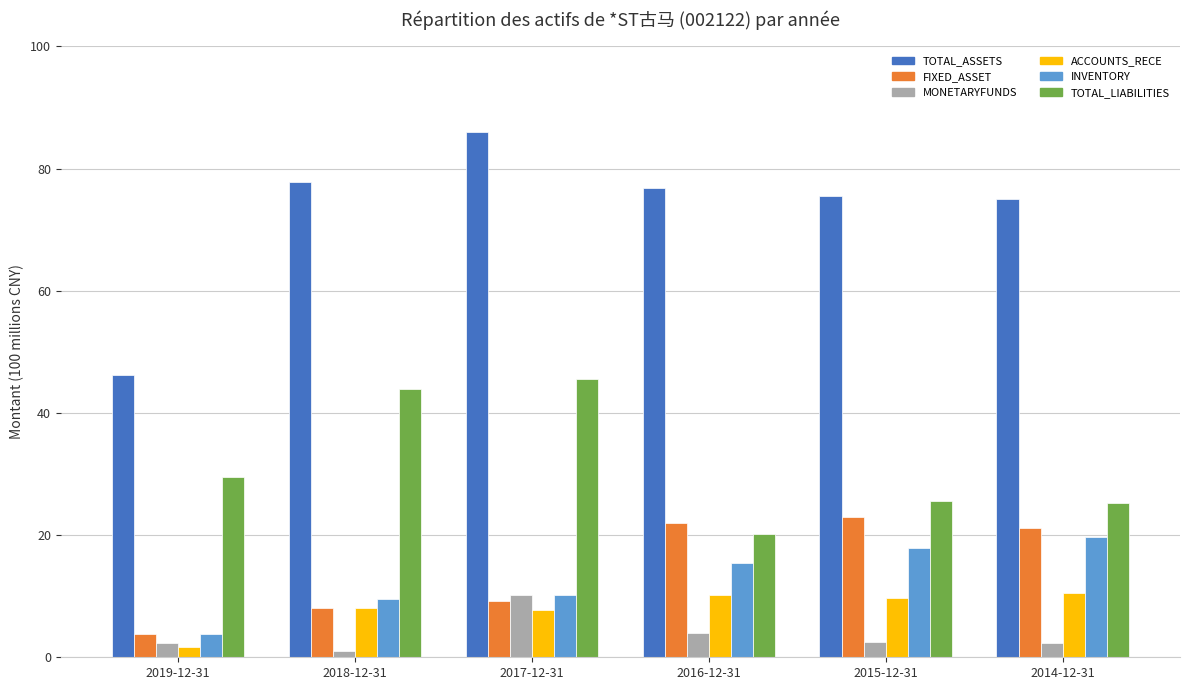

Where is FIXED_ASSET nearest to the value 13?

2017-12-31